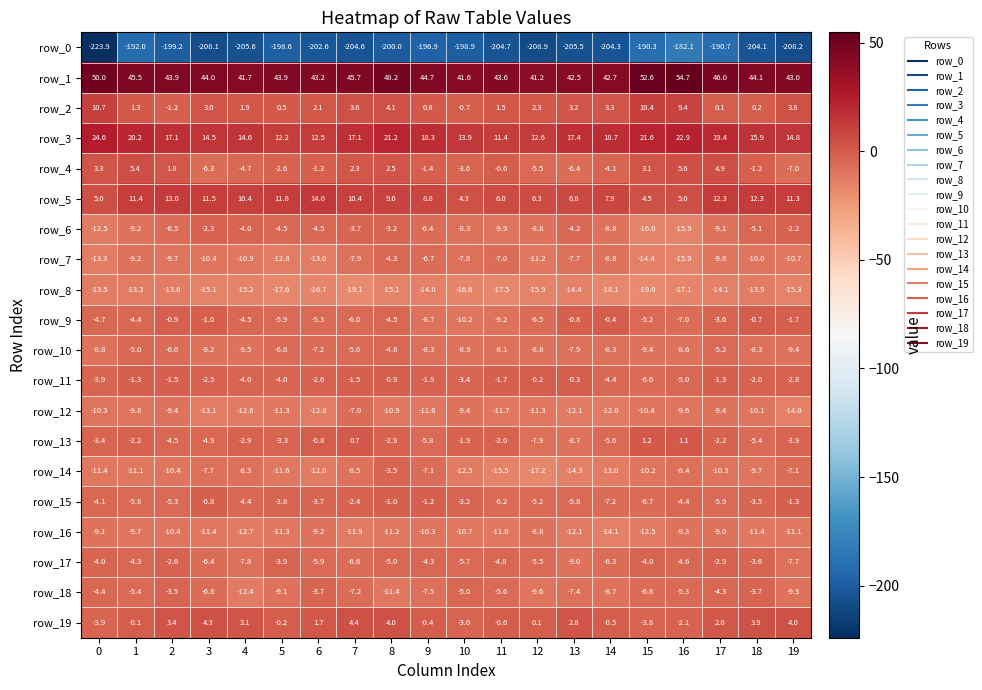

How many values in the row_2 series are below 2?

9